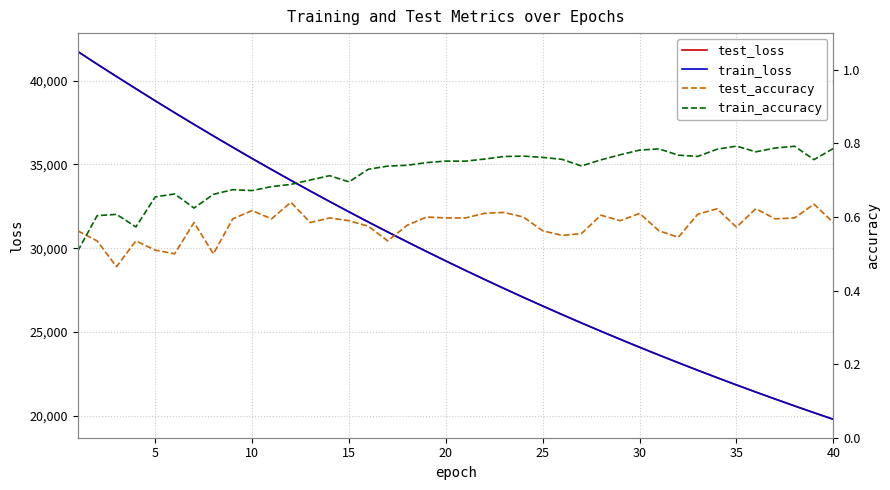

The value of test_loss at 40 is 13672.7. True or false?

False